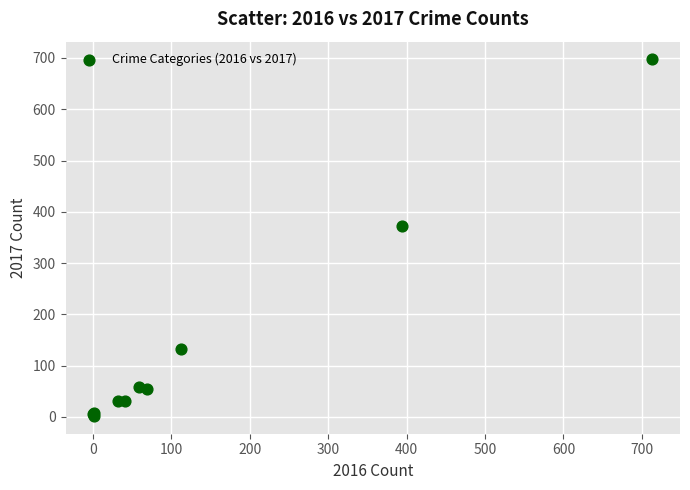

What Y value in the scatter plot is closest to 349?

372